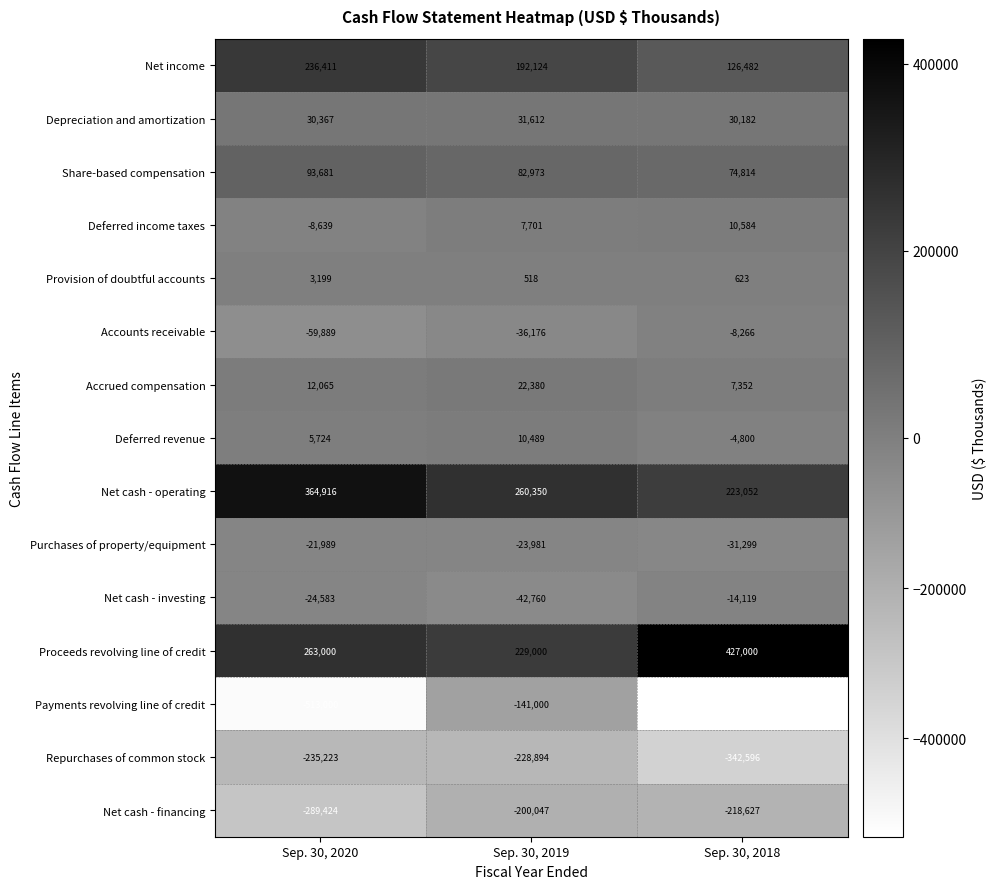

What is the difference between the highest and lowest values at Sep. 30, 2020?

877916